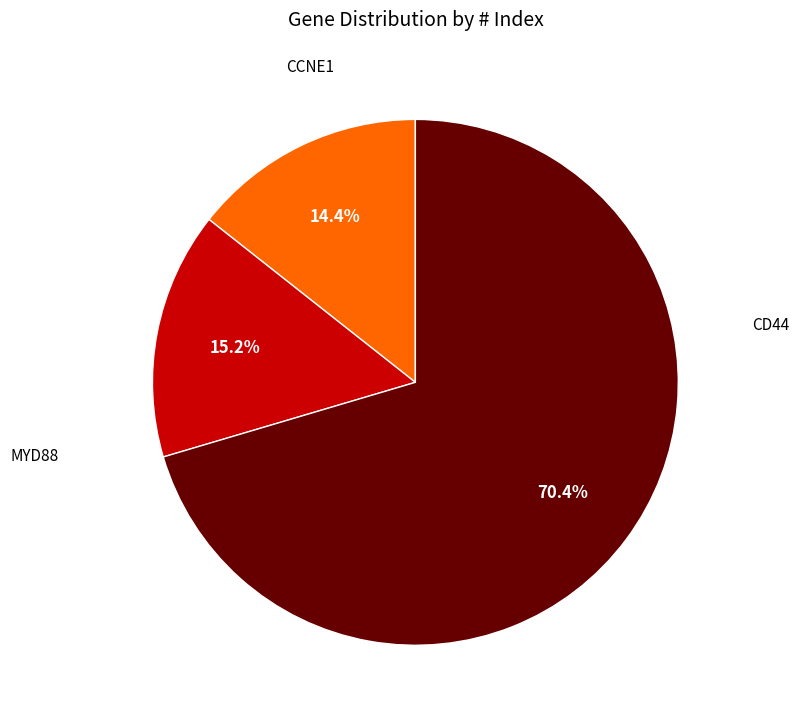

Is it true that MYD88 is 84% of the pie?

False